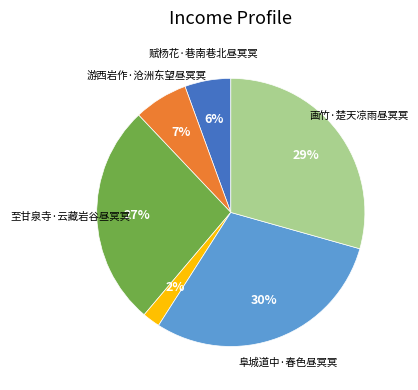

To the nearest percent, what is the average slice percentage?

17%